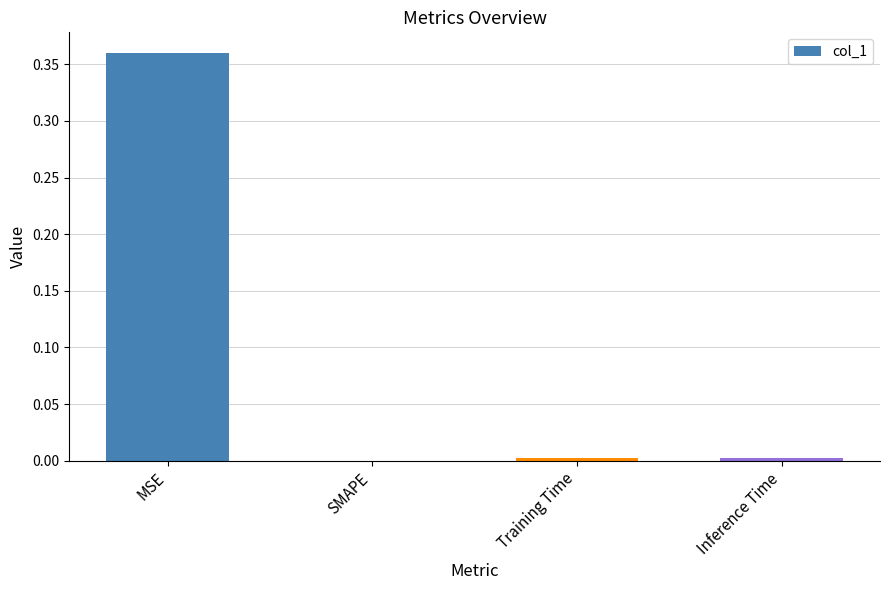

At which category does the chart reach its peak across all series?

MSE